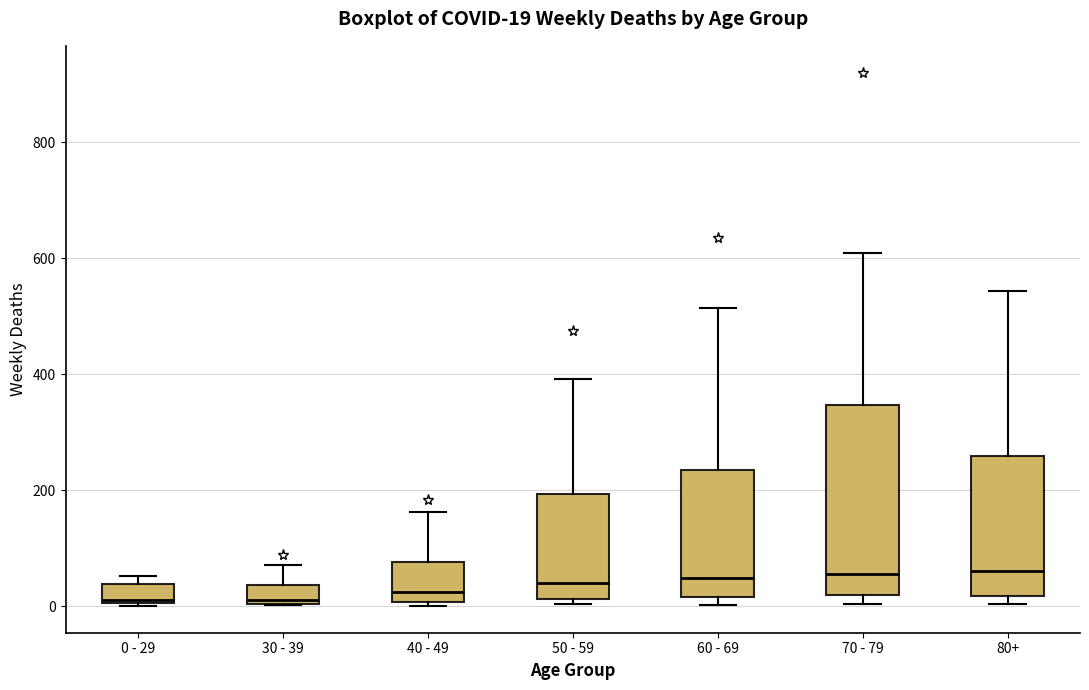

Comparing the boxes themselves (not the whiskers), which one is the tallest?

70 - 79